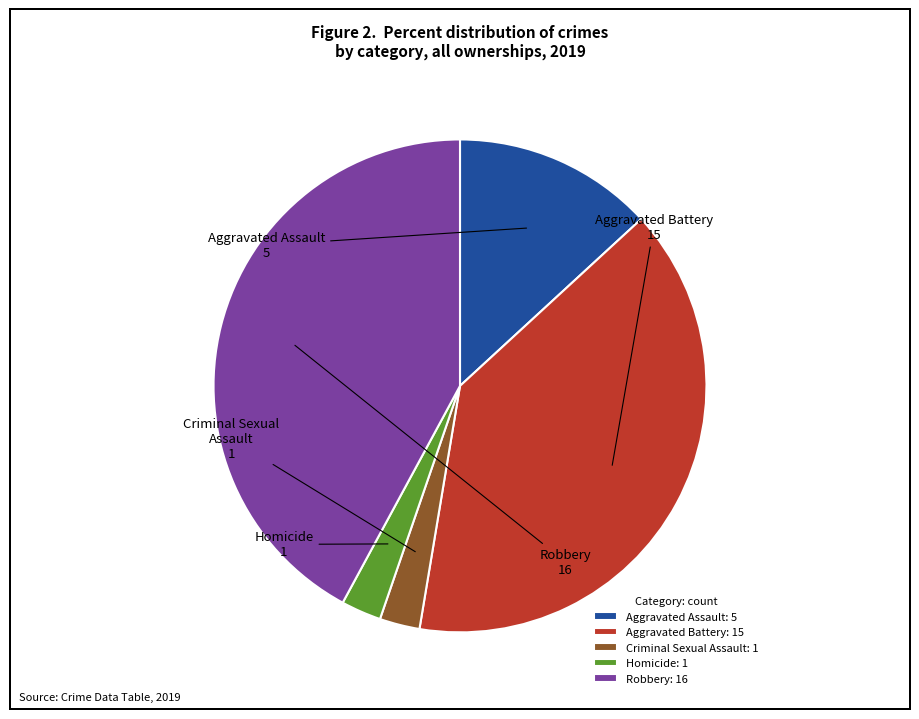

Which has a higher value, Homicide: 1 or Aggravated Assault: 5?

Aggravated Assault: 5